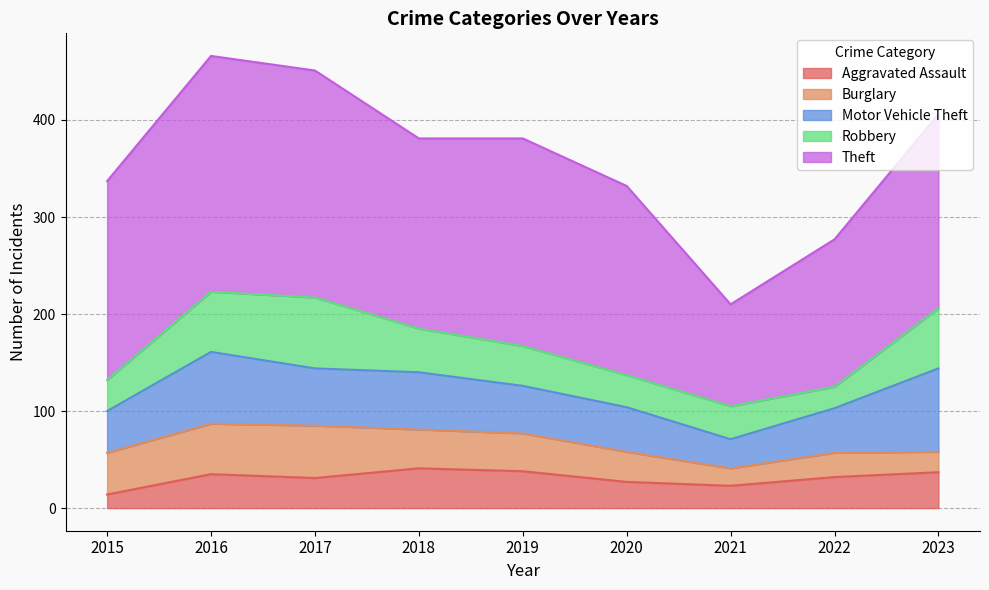

Where does the Robbery series first go above 41?

2016